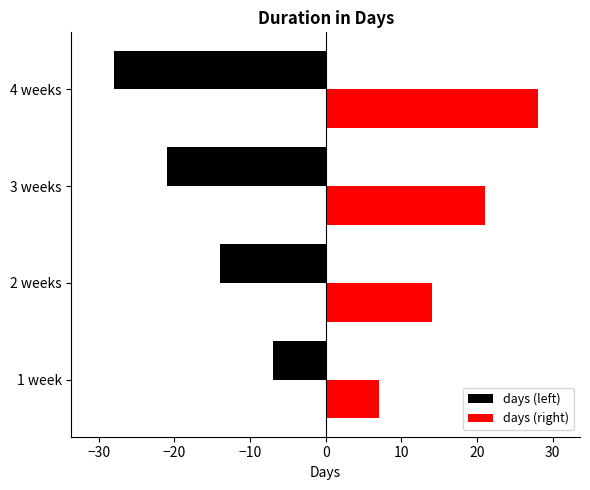

Which category has the lowest value in the days (left) series?

4 weeks